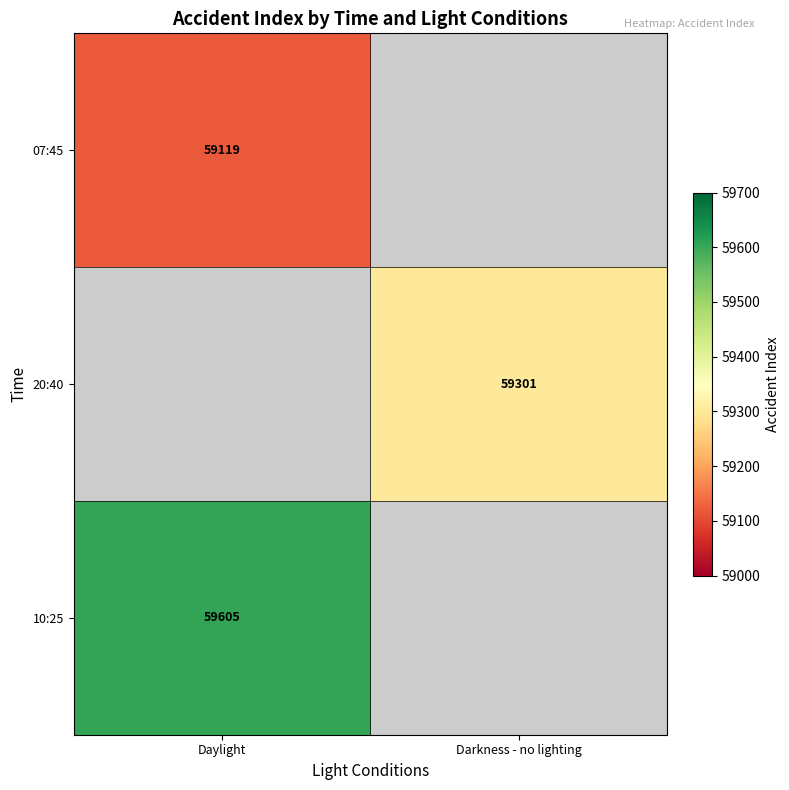

True or false: 10:25 has a value of 105367 at Daylight.

False